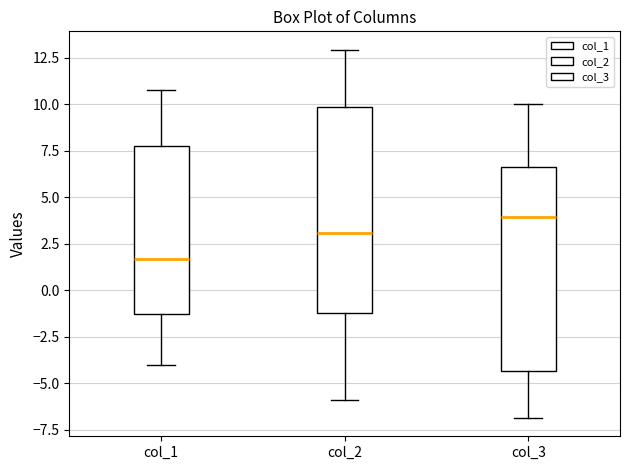

Which box has the highest median line?

col_3